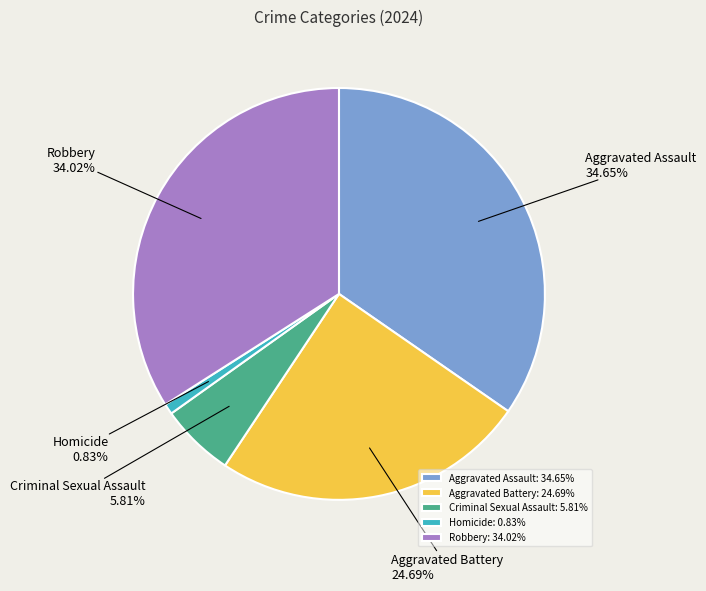

To the nearest percent, what percentage of the pie is Aggravated Battery?

25%